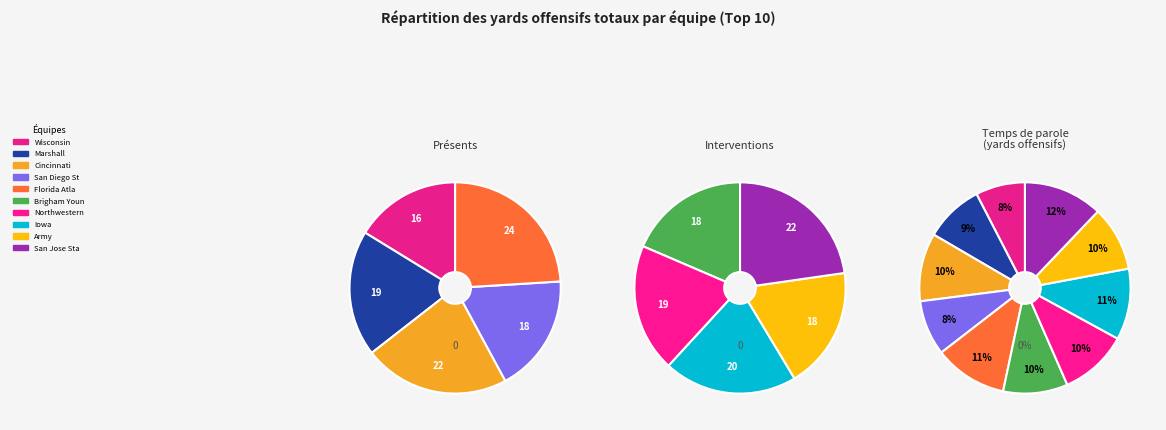

Count the number of slices in the pie.

10